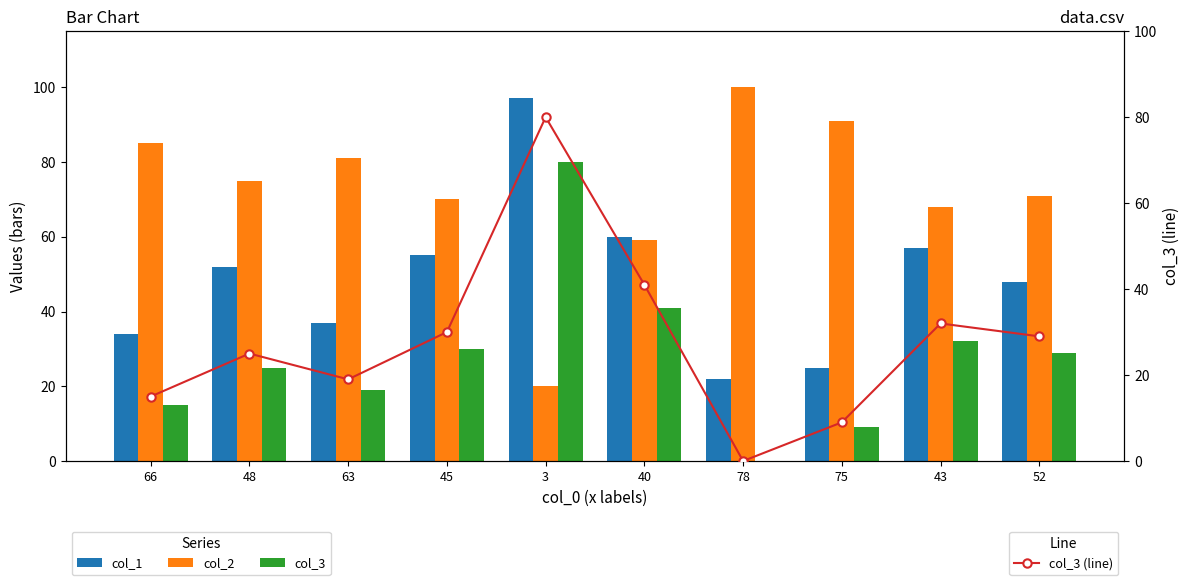

How many groups of bars are there?

10